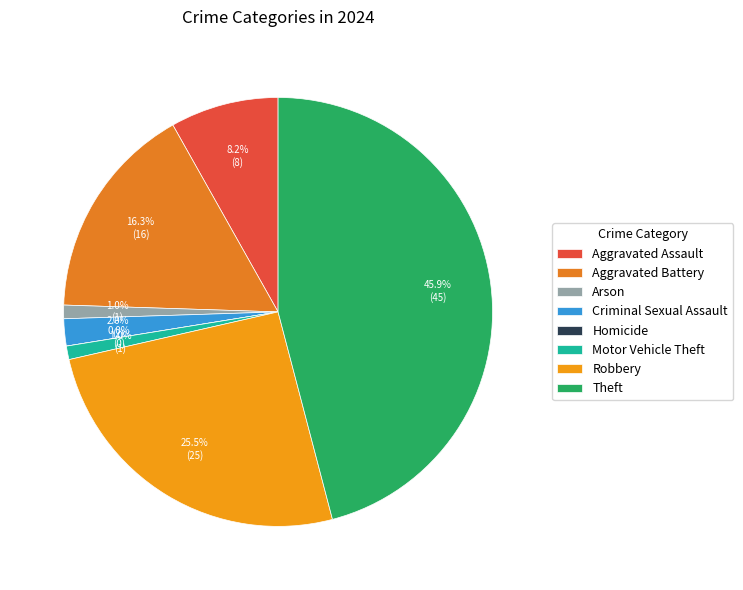

Does Criminal Sexual Assault account for over 50% of the chart?

No